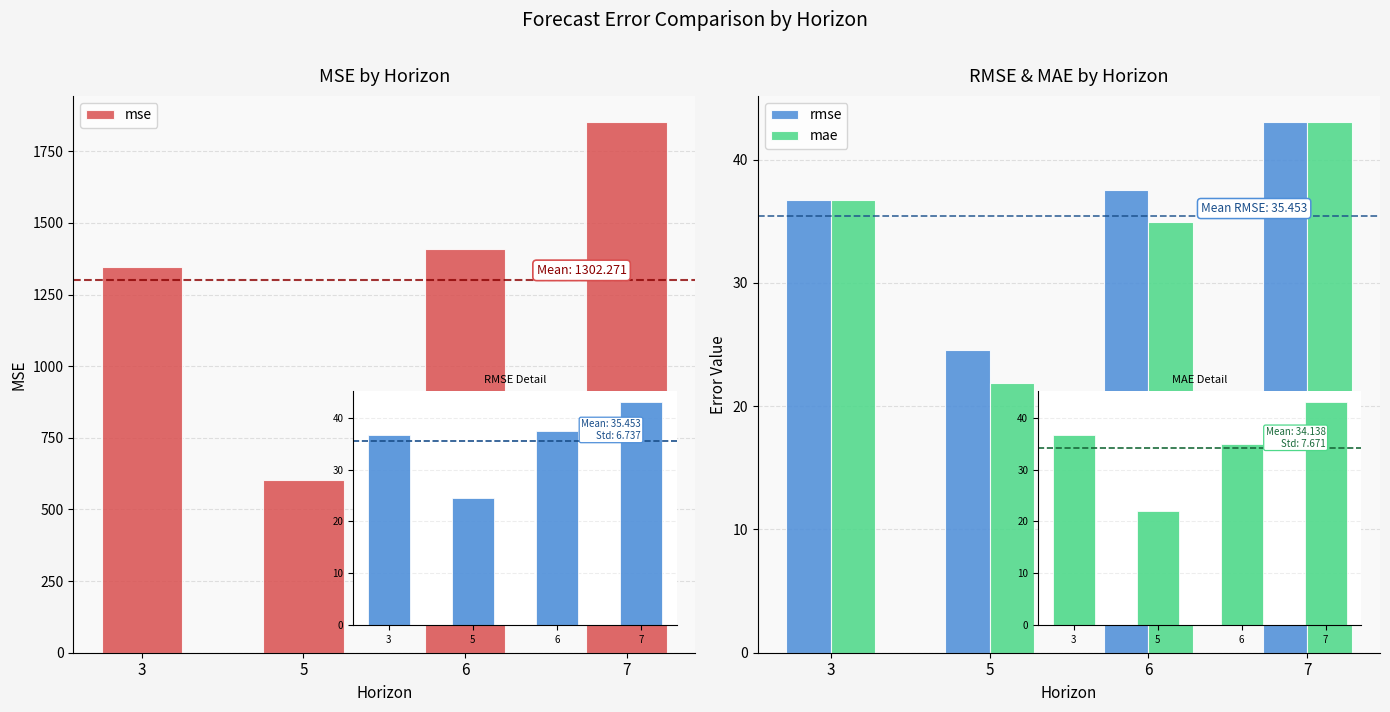

How many values in the mae series exceed 36?

2